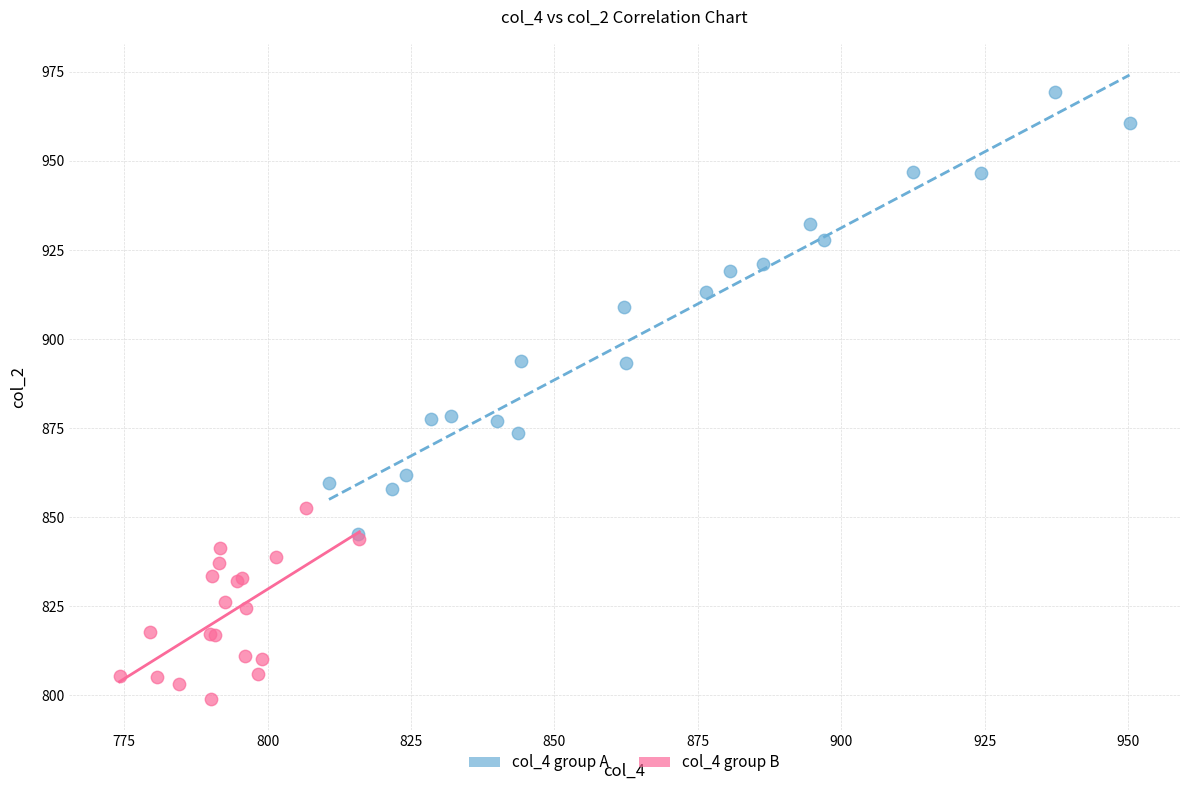

Which series reaches the minimum Y coordinate?

col_4 group B